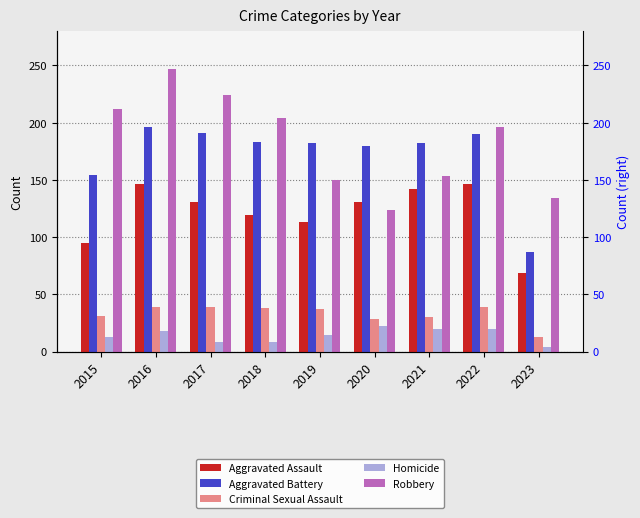

Rank the categories by Aggravated Battery value from lowest to highest.

2023, 2015, 2020, 2019, 2021, 2018, 2022, 2017, 2016